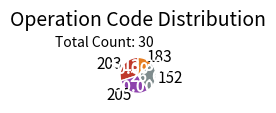

Do 183 and 152 together represent more than half of the pie?

No